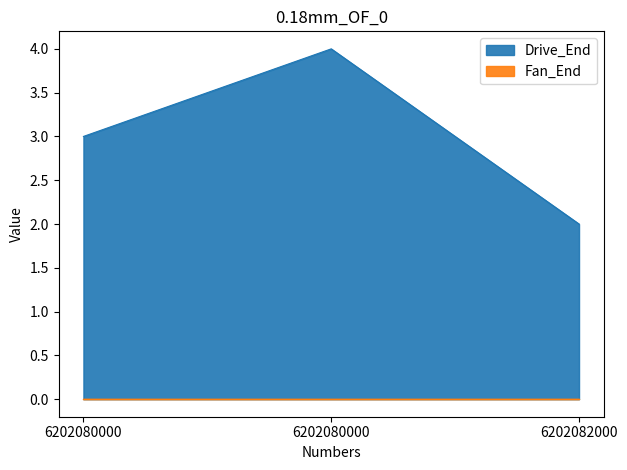

Does the chart display data point markers on the line(s)?

No